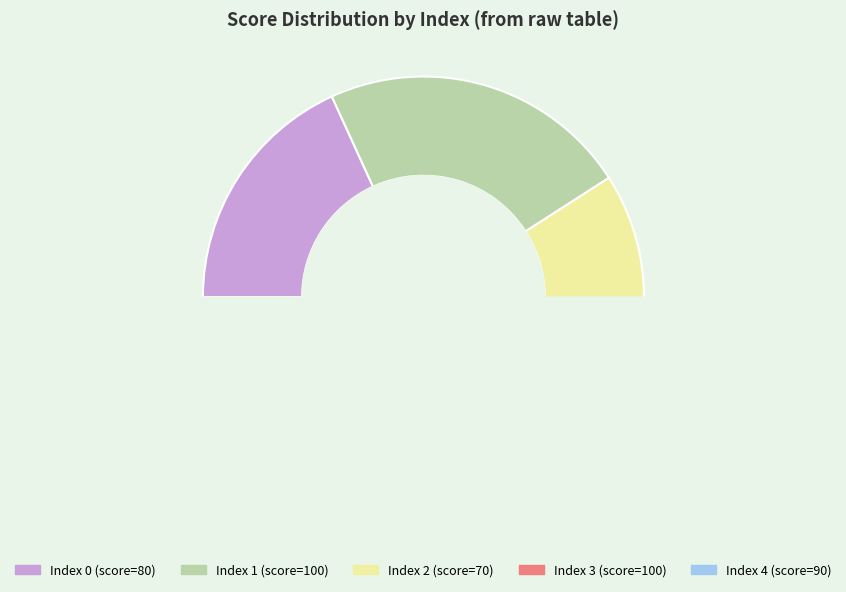

Is there a majority slice in this chart?

No